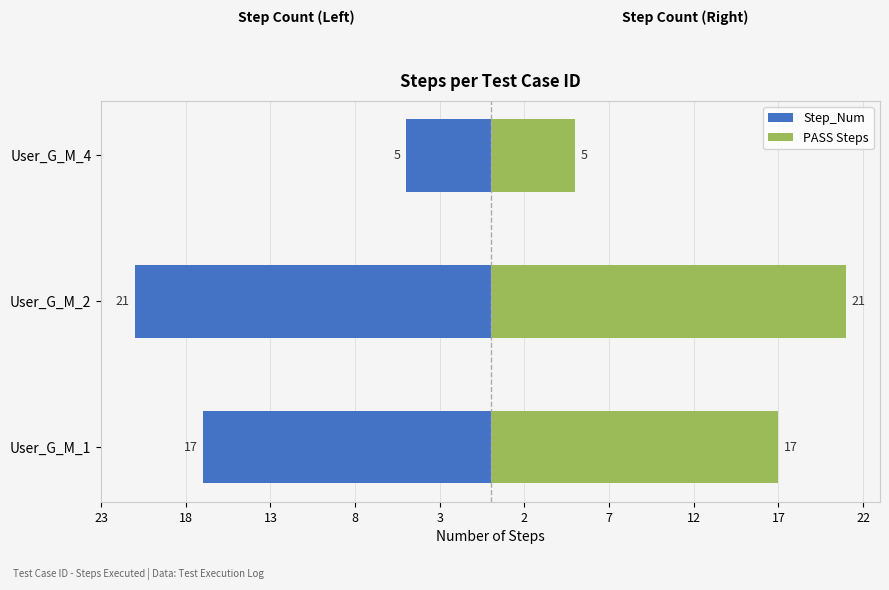

What is the value of the Step_Num bar at the 1st from the left?

-17